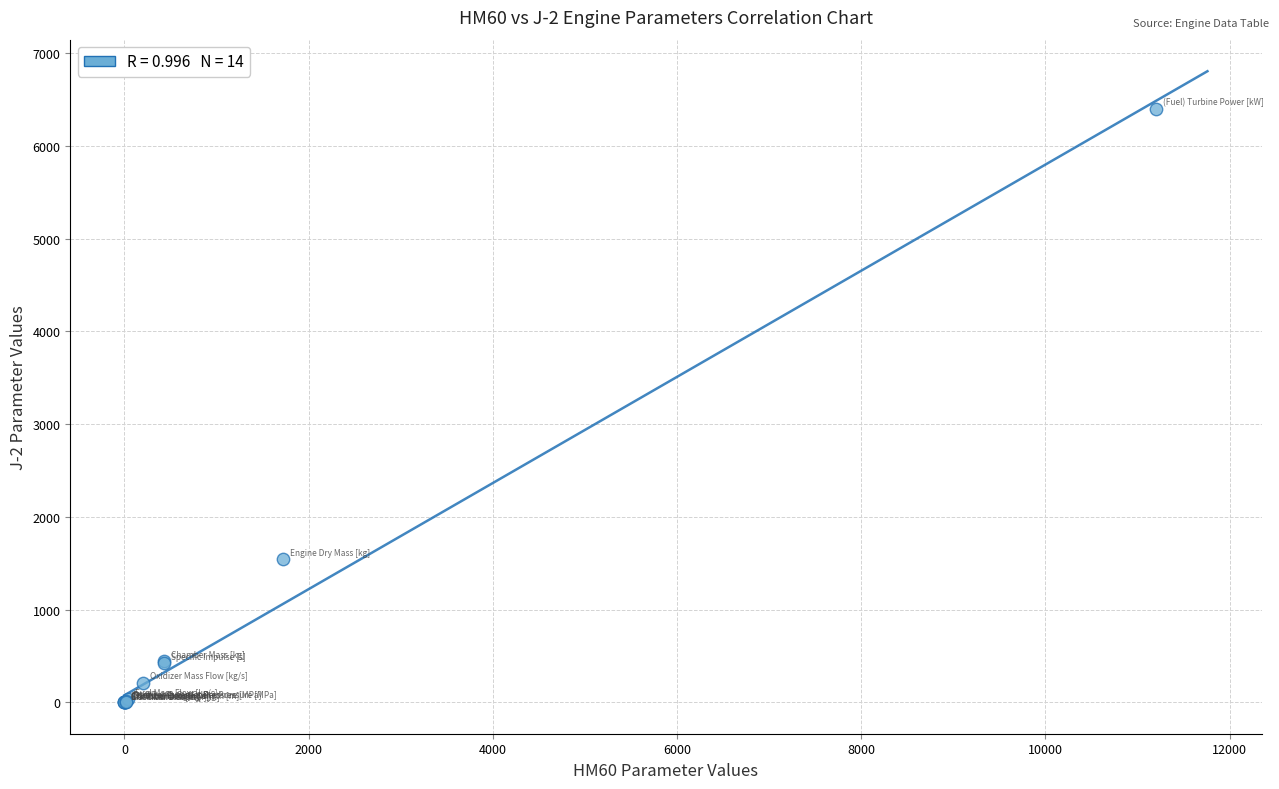

What Y value in the scatter plot is closest to 3201?

1542.0